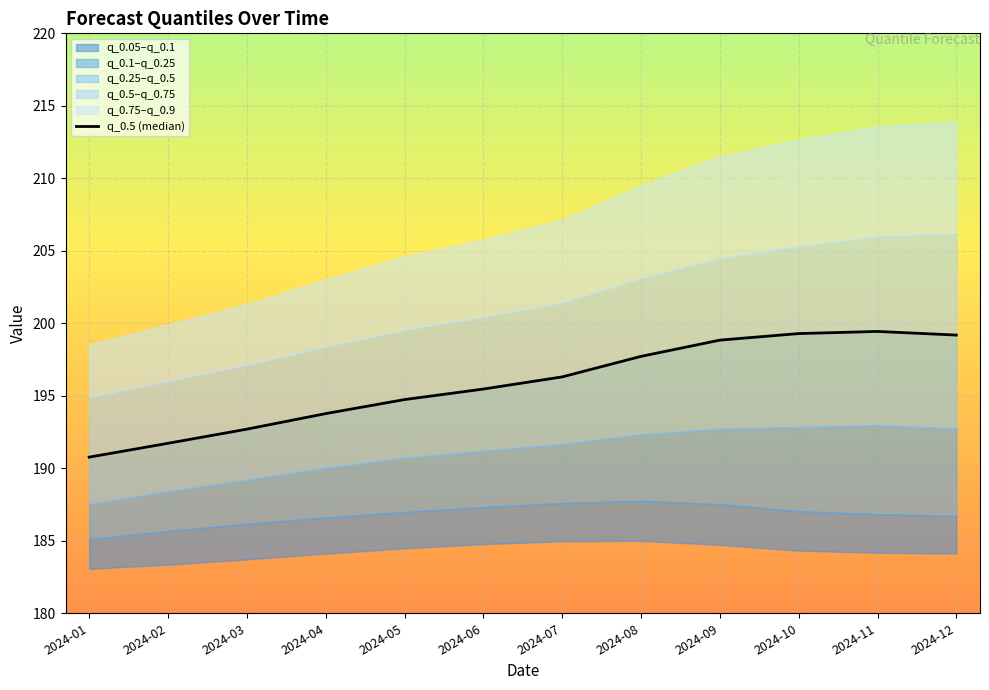

The chart shows a value of 107.9 at 2024-11. True or false?

False